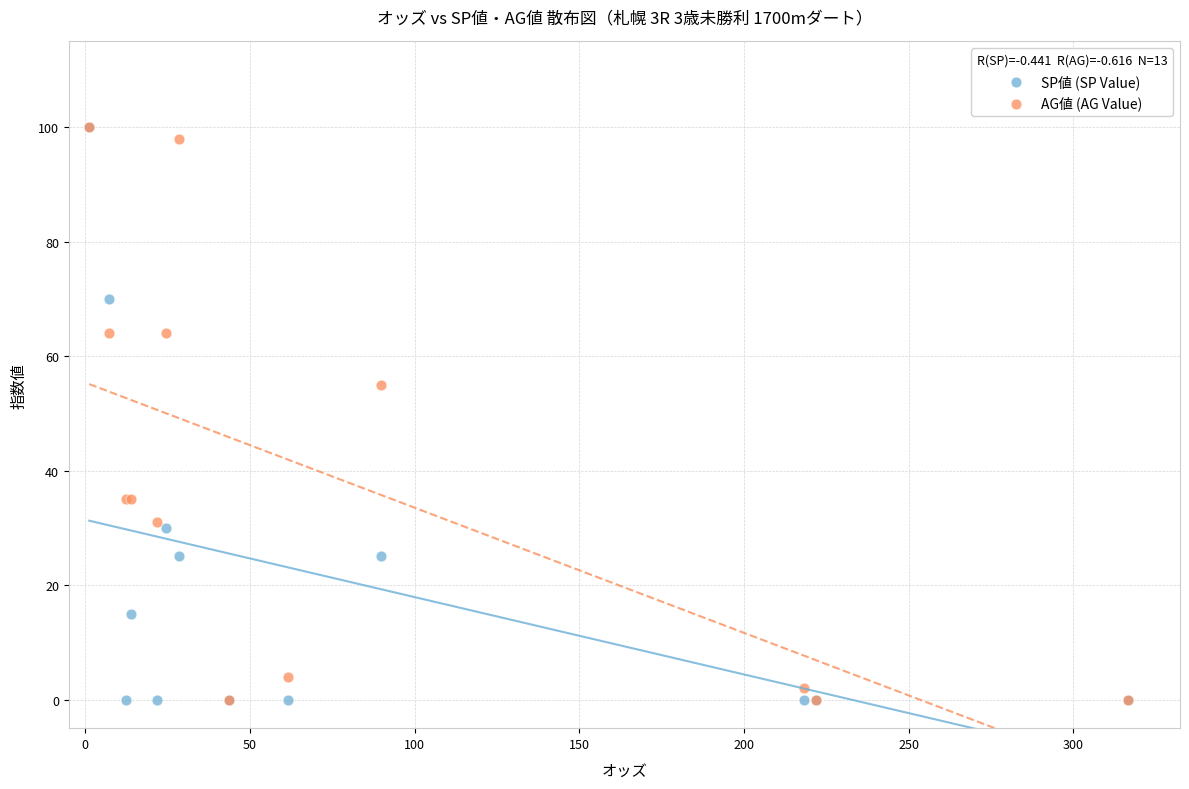

Across all series, what Y value is closest to 50?

55